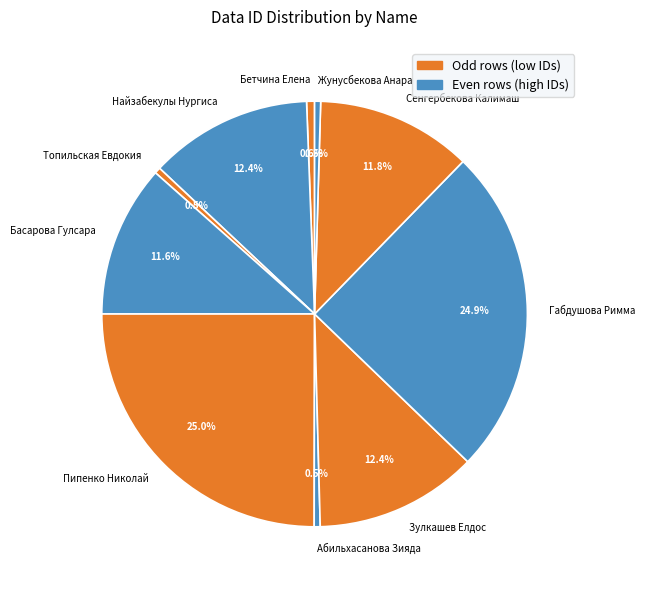

To the nearest percent, what is the average slice percentage?

10%